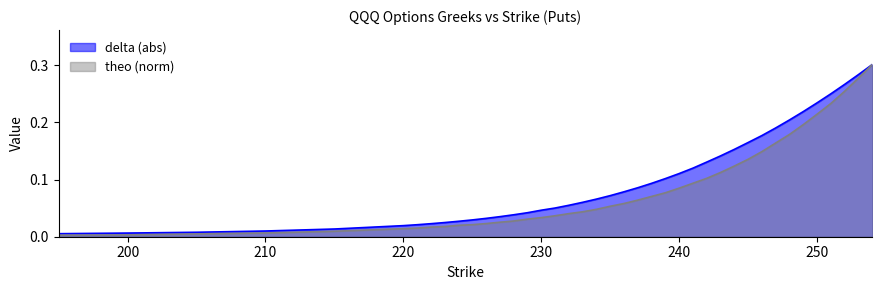

Count the number of categories in the chart.

40